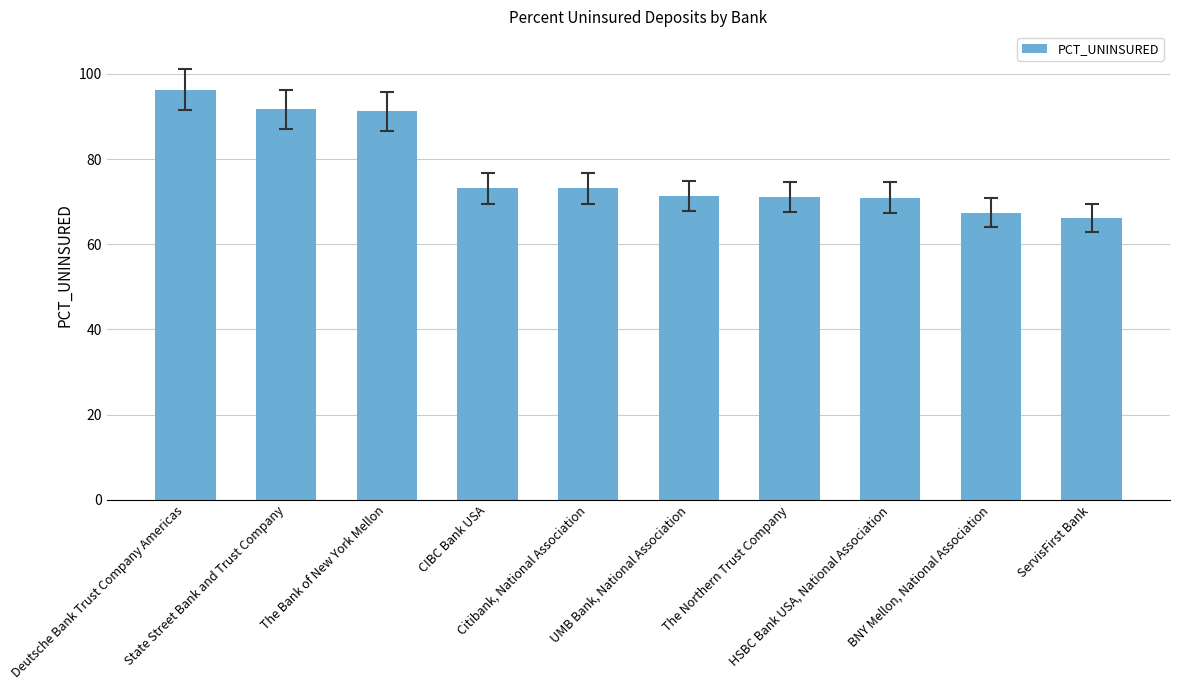

How many bars are there in total?

10